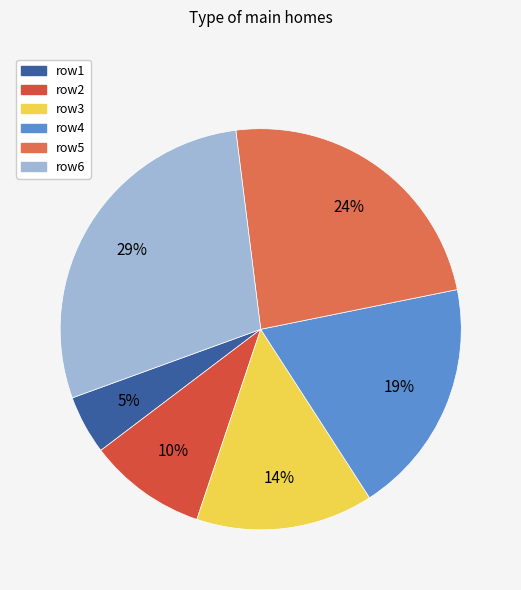

To the nearest percent, what portion does row1 represent?

5%